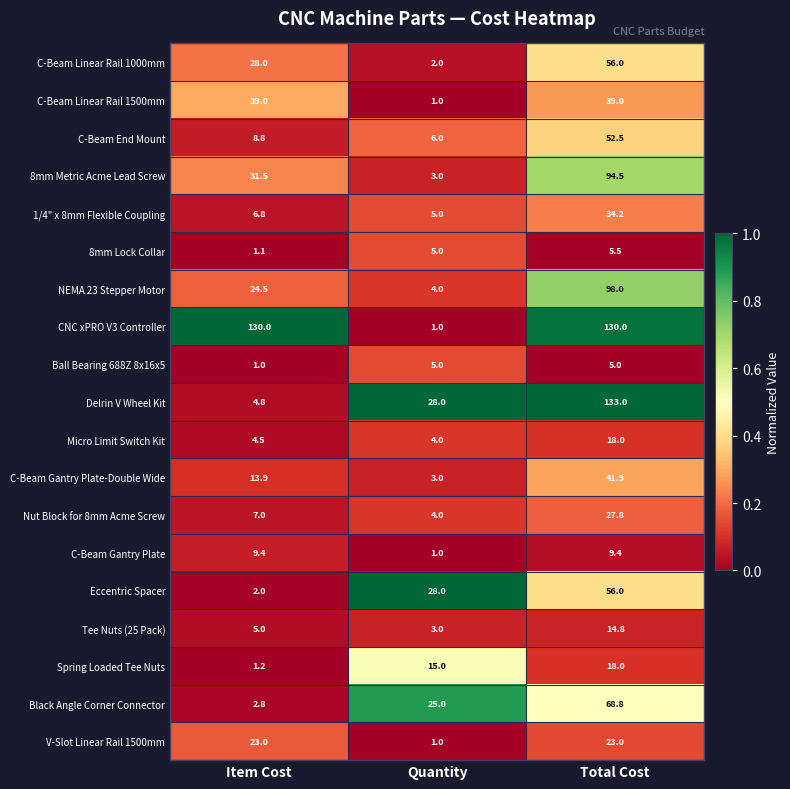

At which category is the sum across all series the highest?

Total Cost